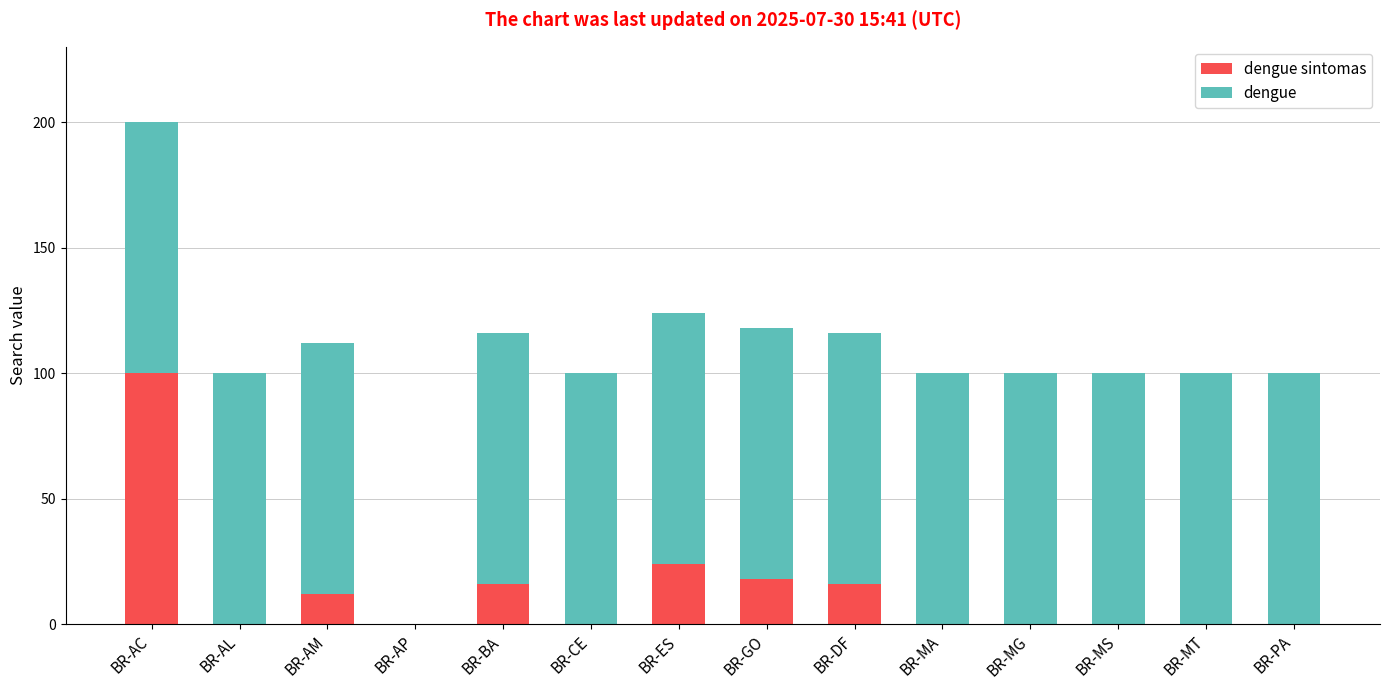

Are the bars horizontal?

No